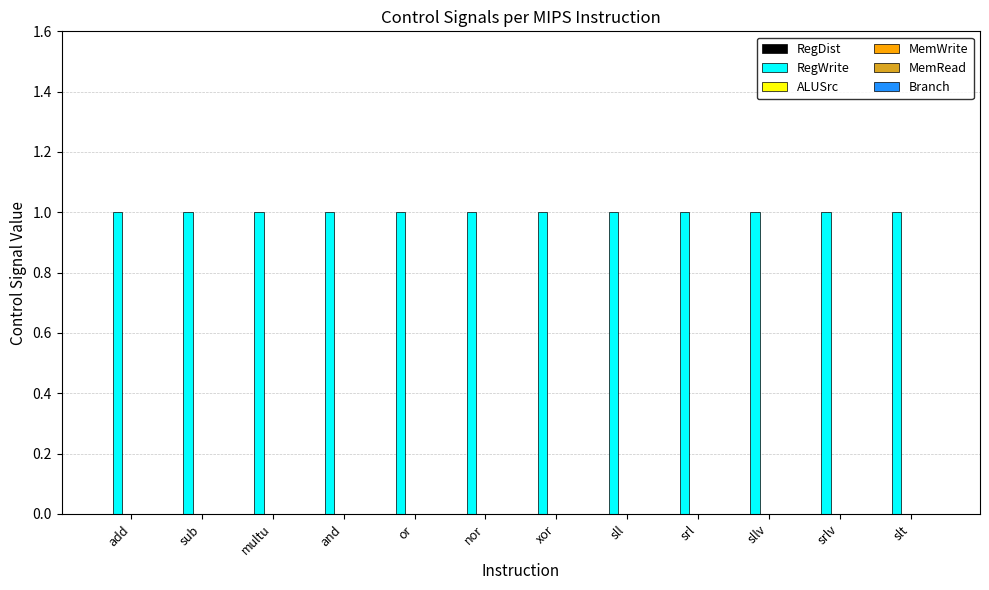

What position from the right is srlv?

2